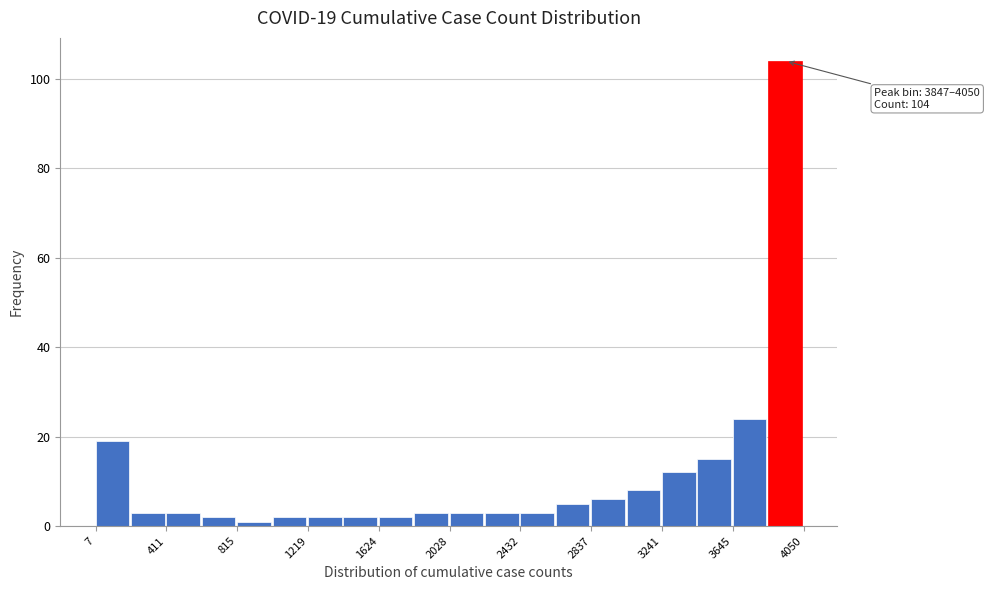

Which range on the x-axis has the tallest bar?

3850 to 4050